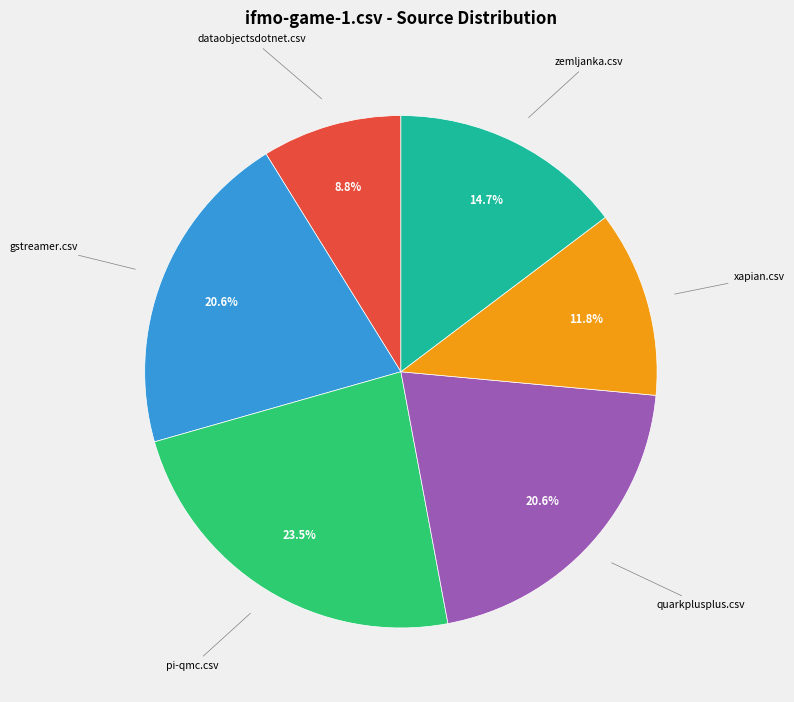

Does any single category account for the majority?

No